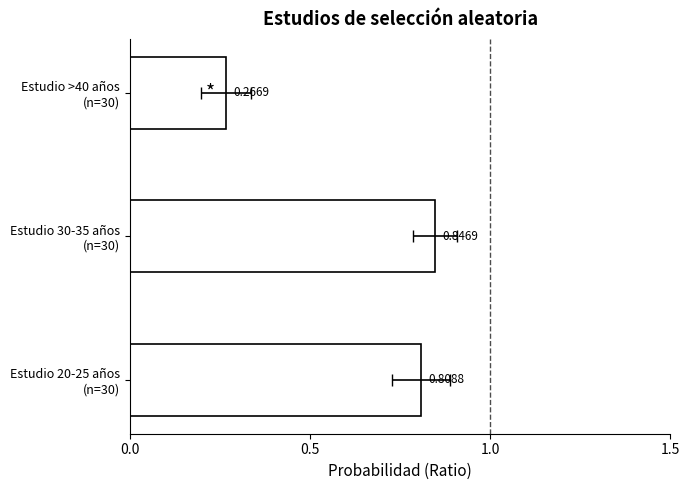

The value at Estudio >40 años (n=30) is 0.5. True or false?

False